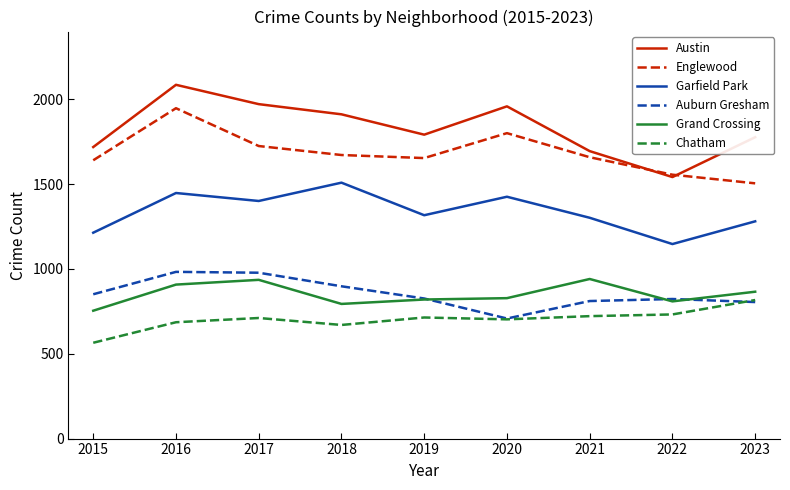

What is the maximum value for Chatham?

817